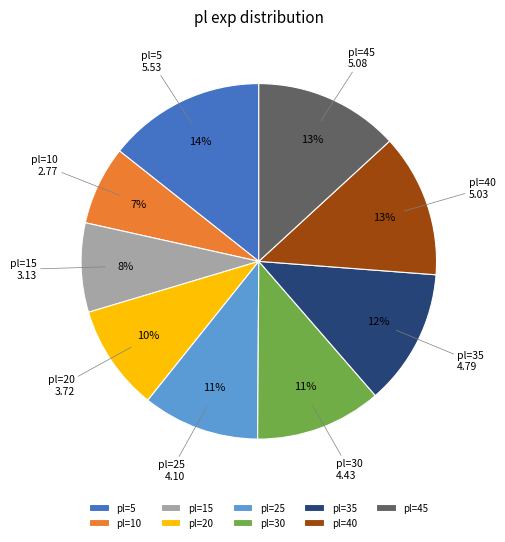

True or false: pl=45 accounts for 18% of the total.

False